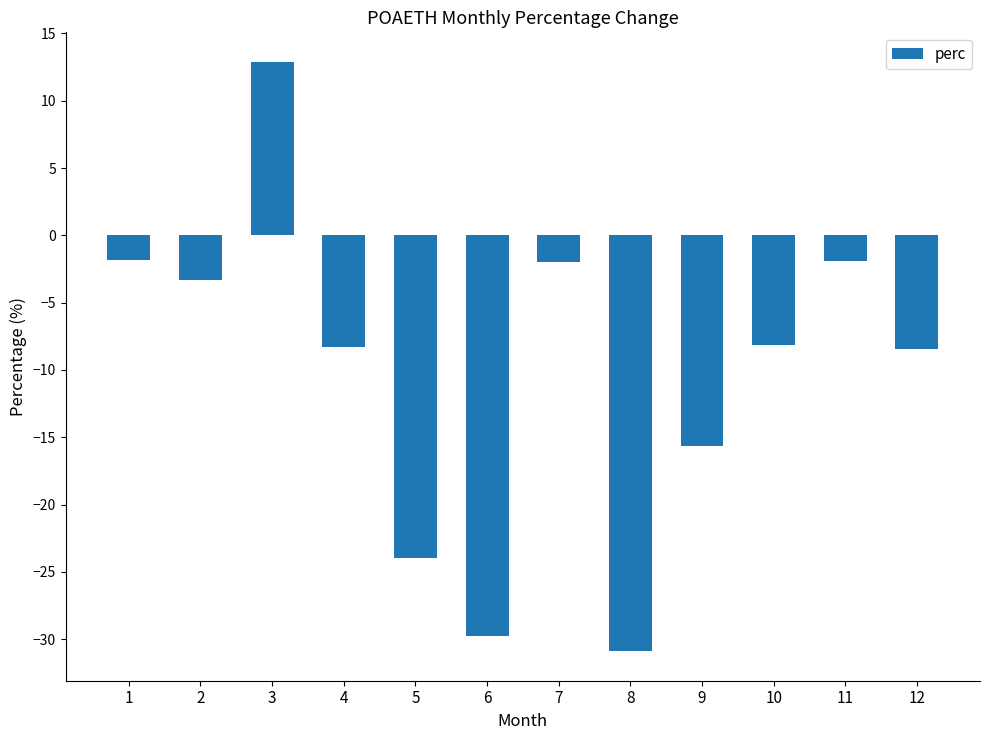

How many positive values are there?

1